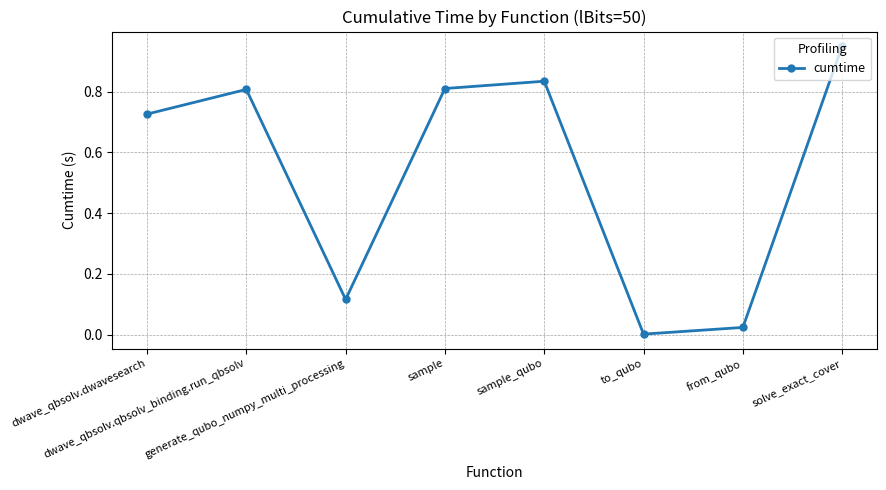

What is the sum of all values?

4.3